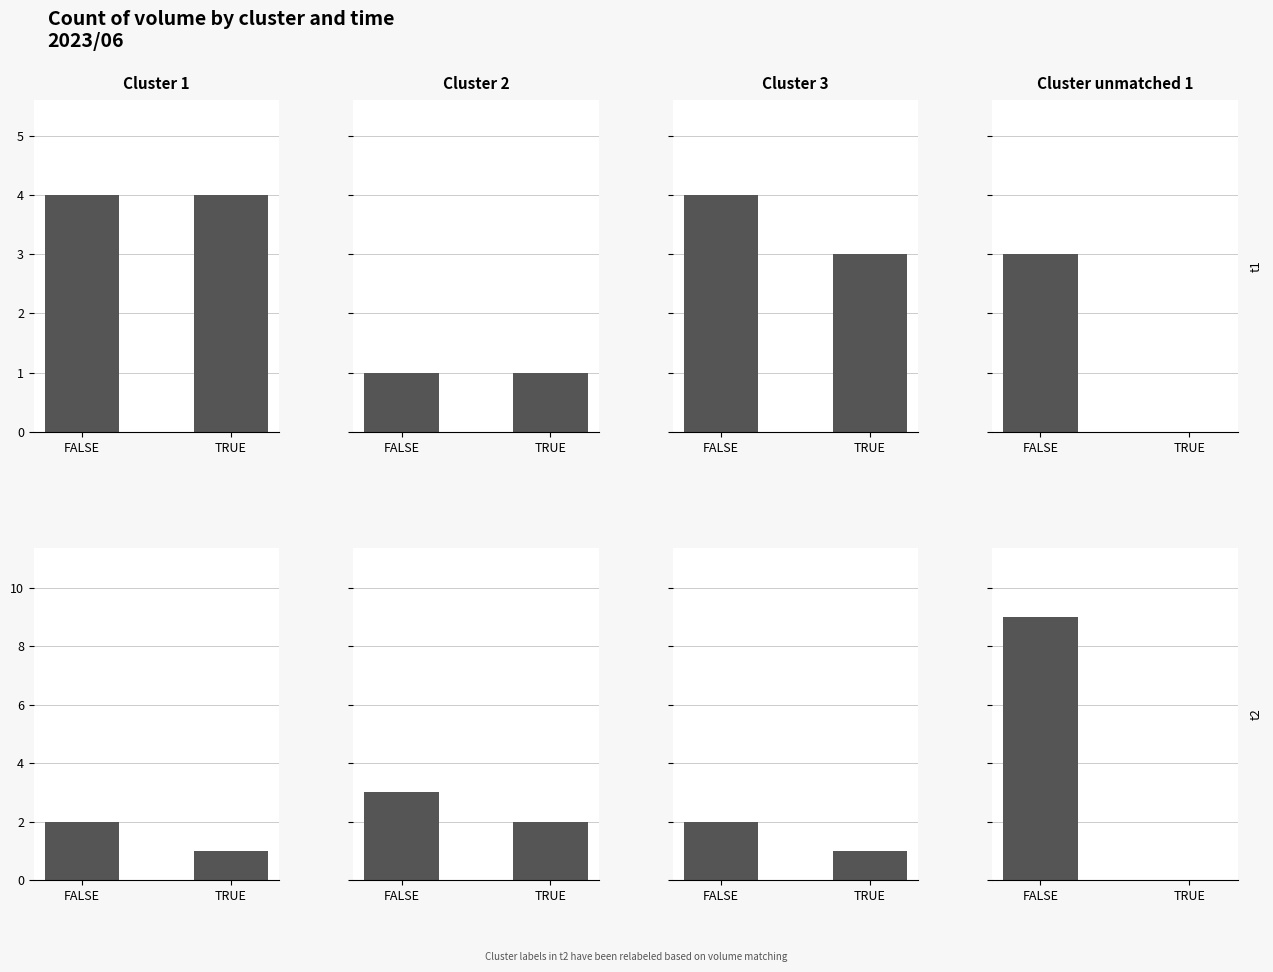

Is the value of Cluster unmatched 1 at TRUE greater than the value of Cluster 3 at TRUE?

No